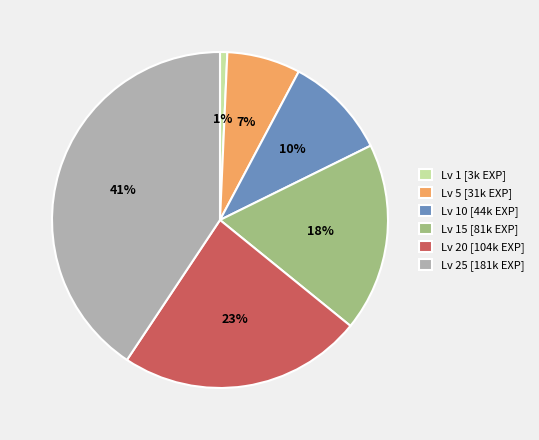

Does any single category account for the majority?

No